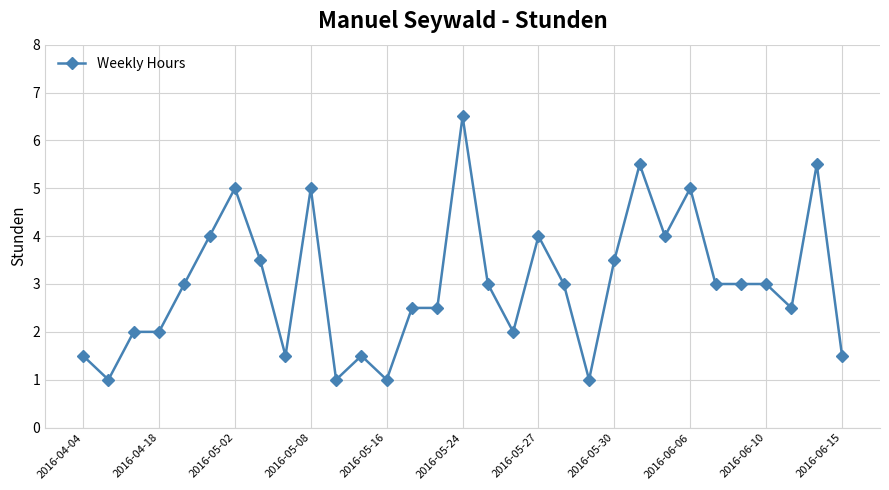

True or false: the data has more than 1 interior local peaks.

True